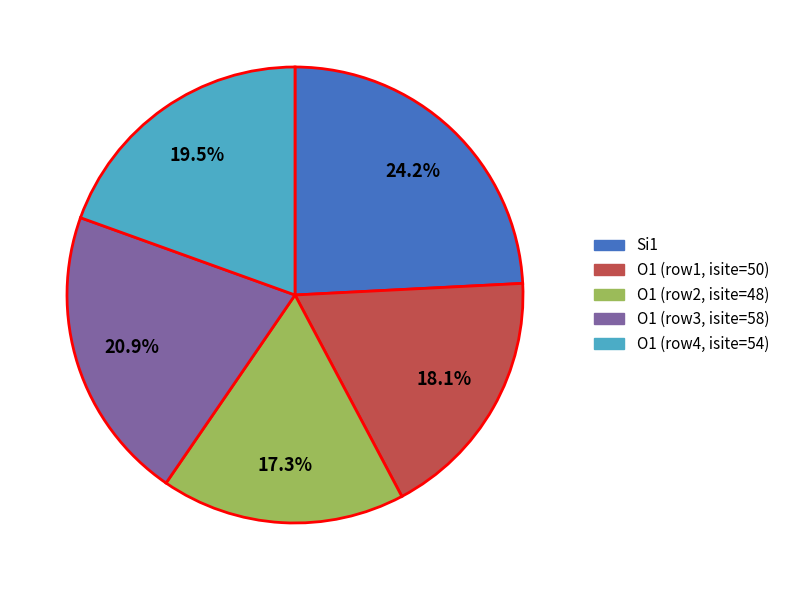

Is there any slice that represents more than half of the pie?

No